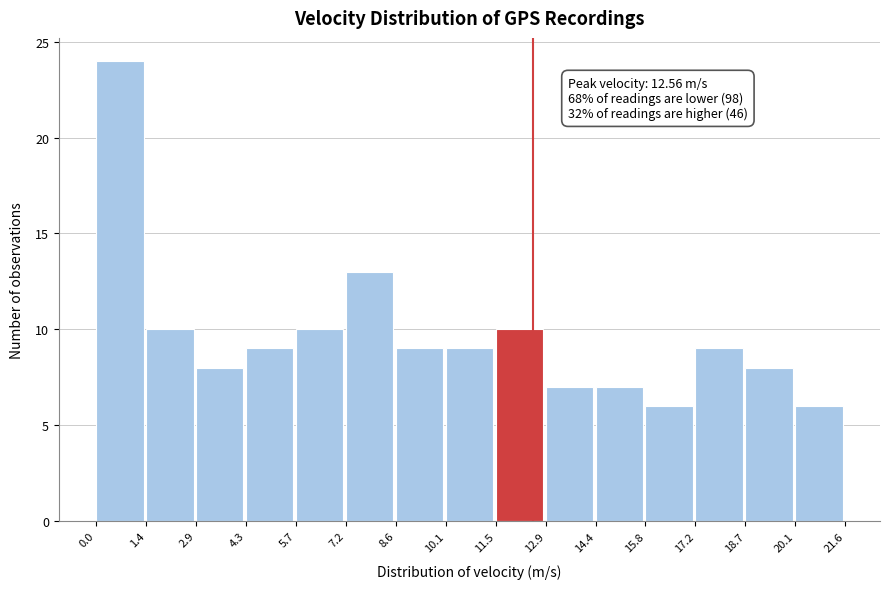

Over which range of the x-axis is the bar tallest?

0.0 to 1.4